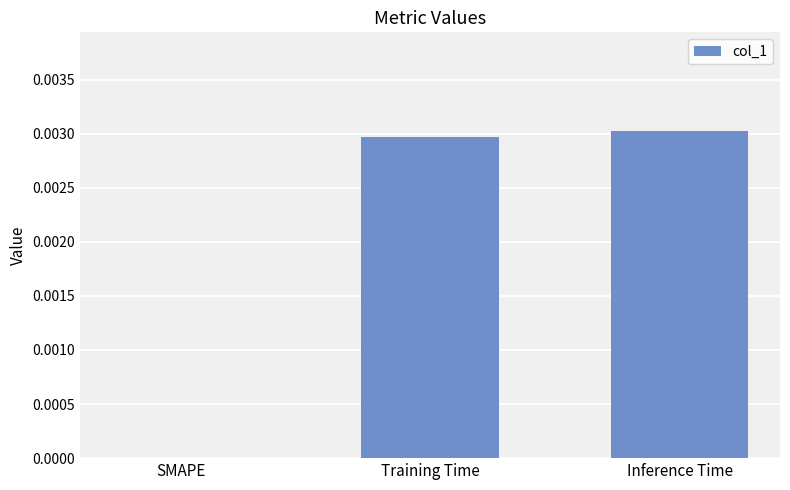

Which has a higher value, Inference Time or SMAPE?

Inference Time